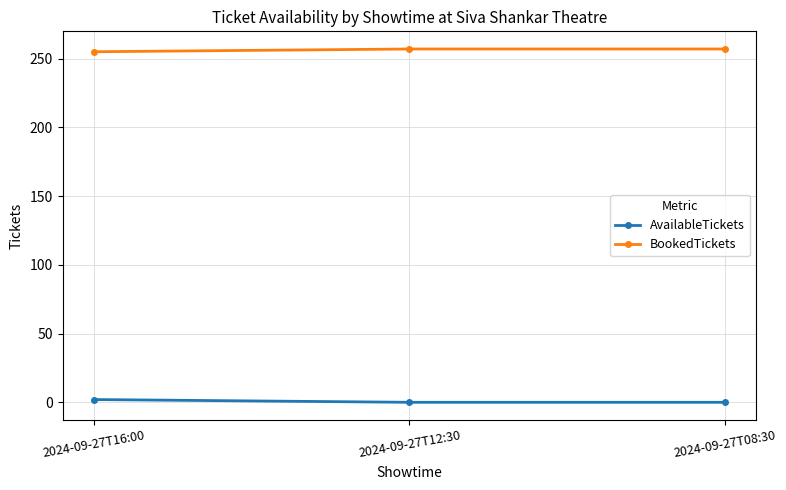

Reading left to right, transcribe all the data shown in this chart.

AvailableTickets: 2	0	0
BookedTickets: 255	257	257